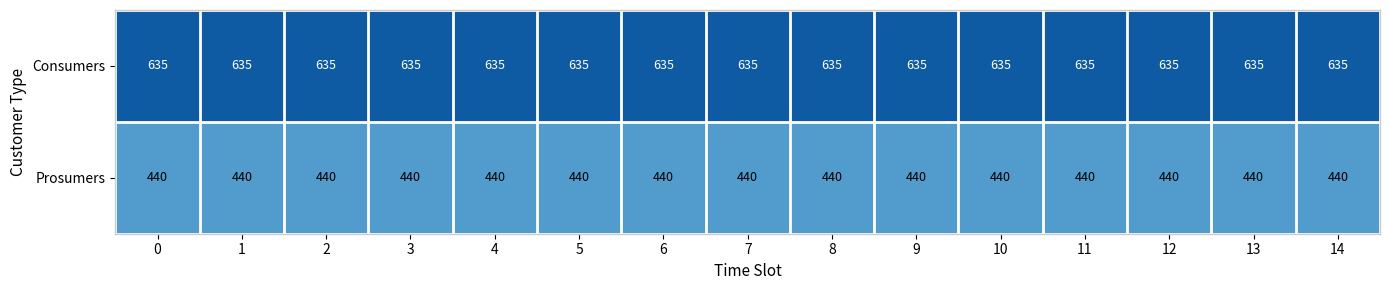

What is the sum of all Prosumers values?

6600